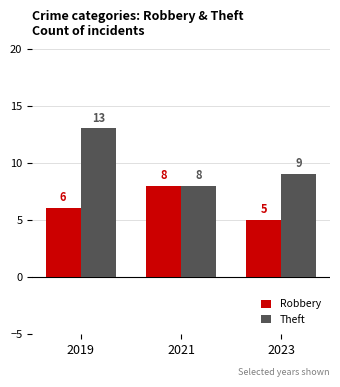

What is the difference between the highest and lowest values at 2019?

7